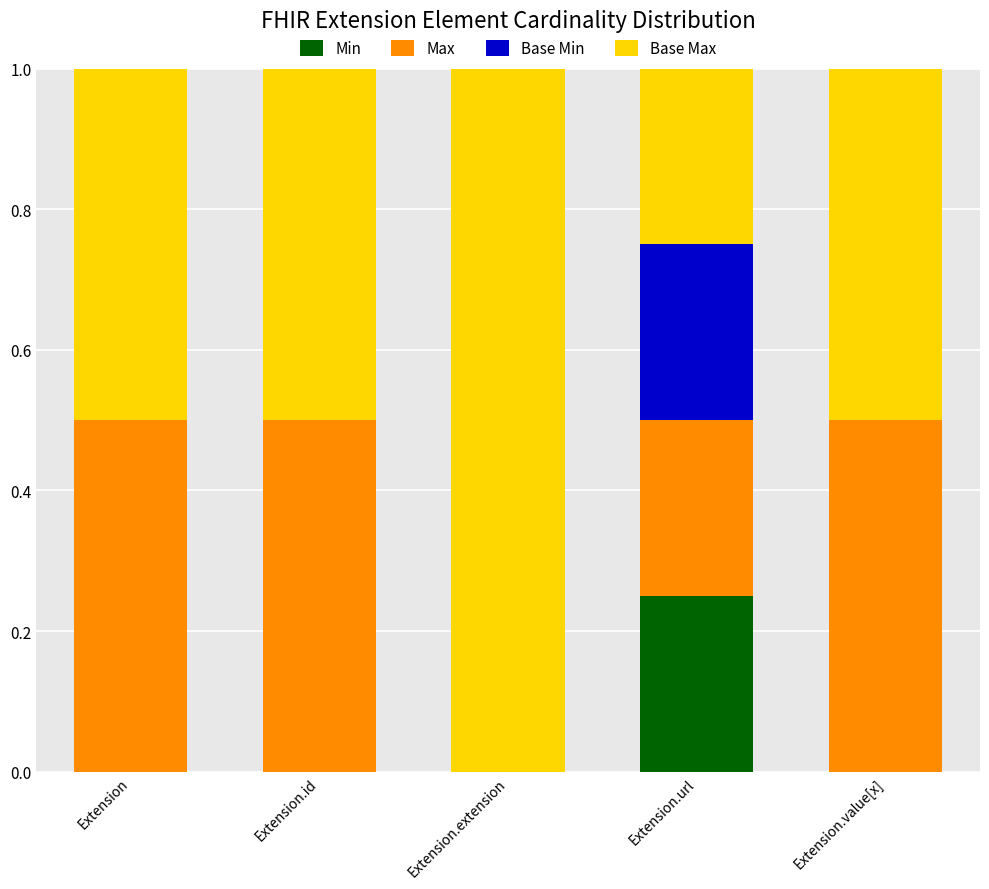

How many data points does each series have?

5